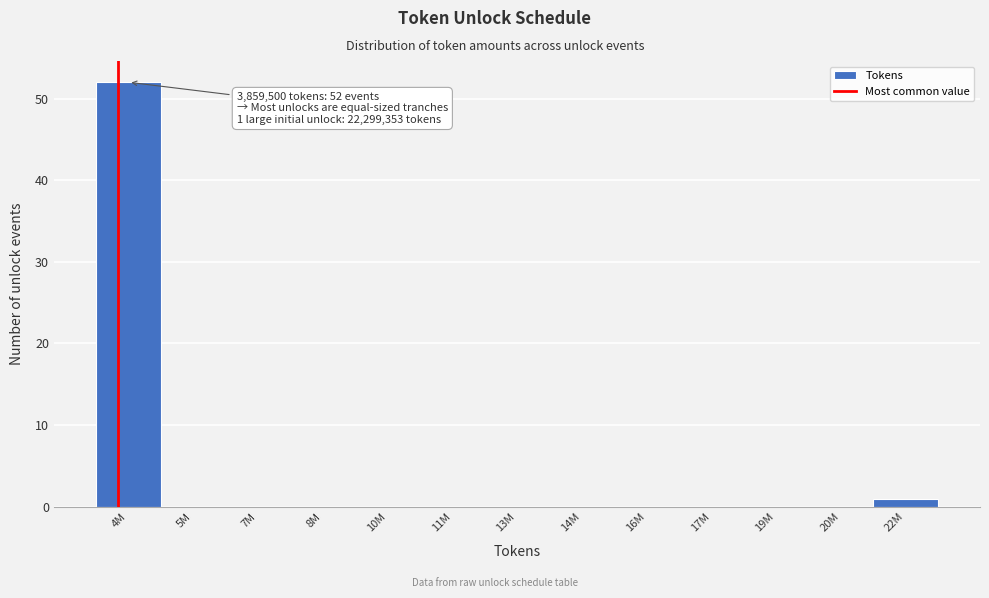

Reading left to right, list all the values displayed in this chart.

4M=52	5M=0	7M=0	8M=0	10M=0	11M=0	13M=0	14M=0	16M=0	17M=0	19M=0	20M=0	22M=1